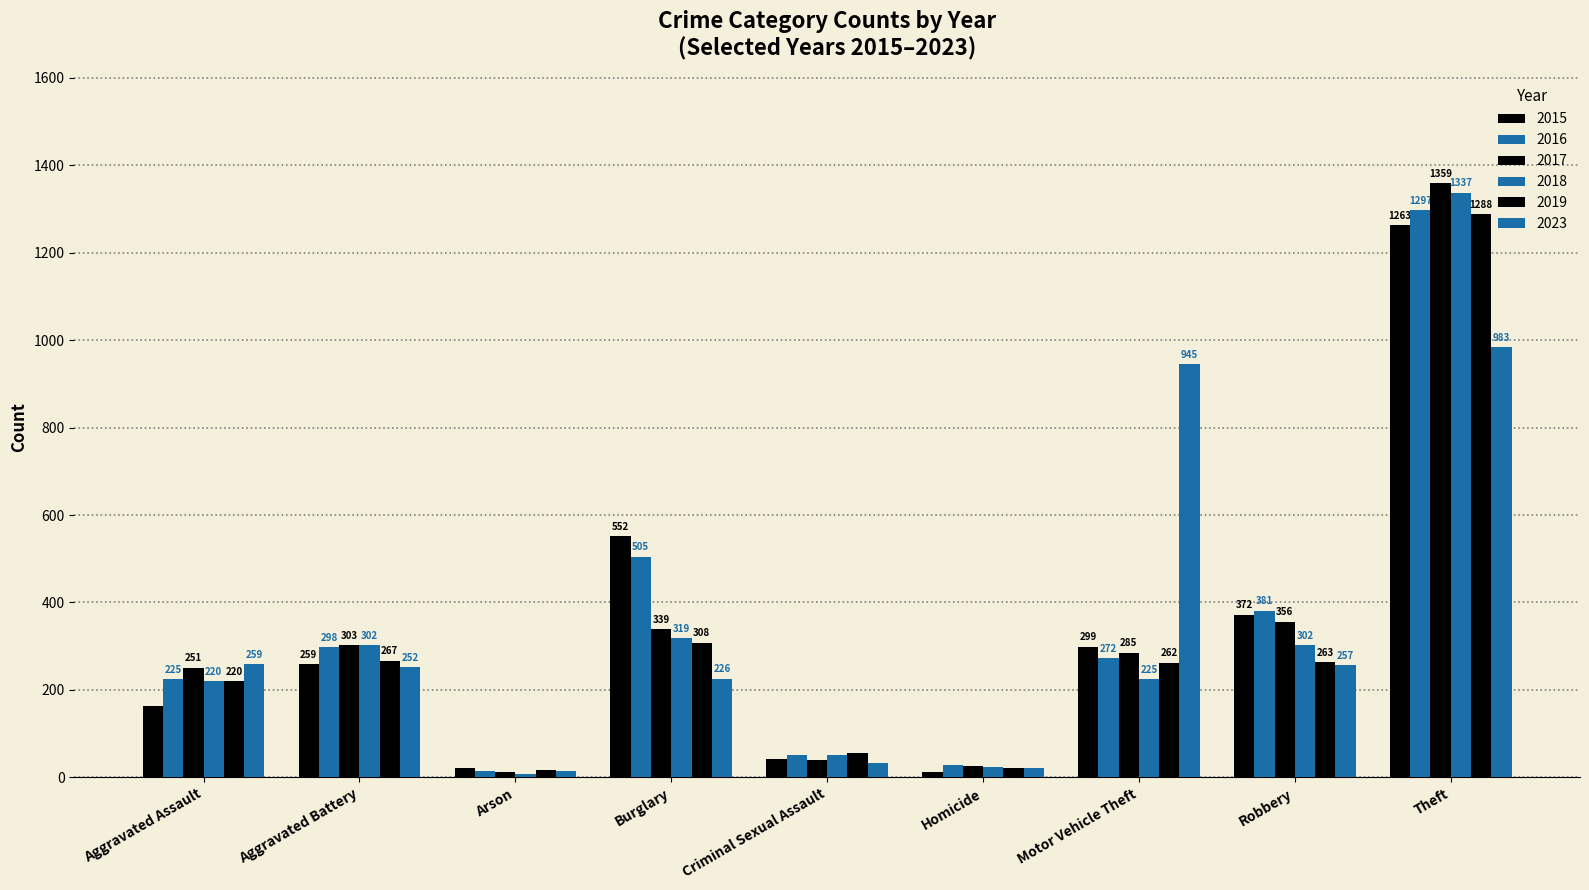

Which has a higher value, Robbery or Theft?

Theft